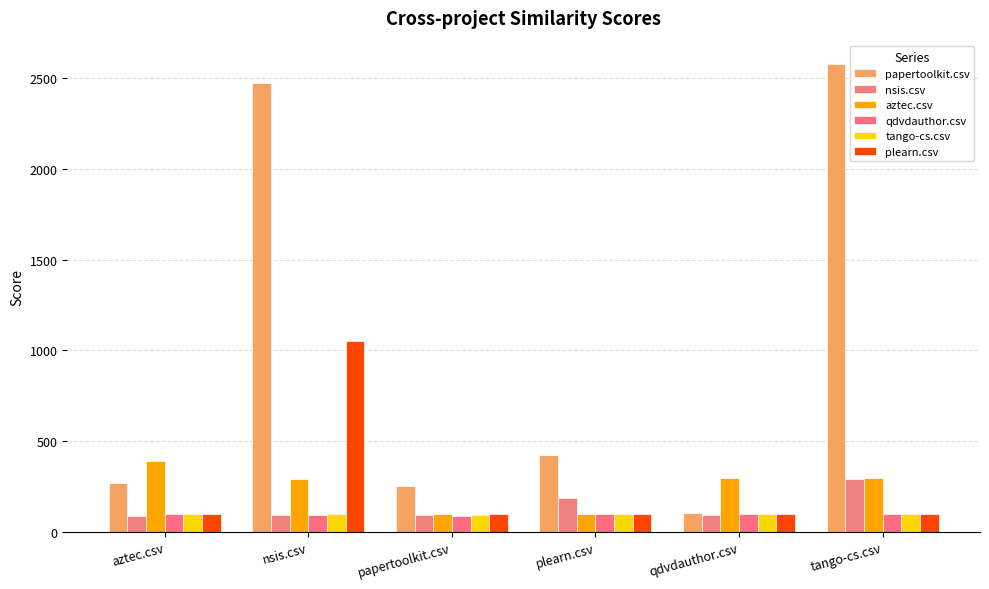

Between nsis.csv and plearn.csv, which is larger?

nsis.csv